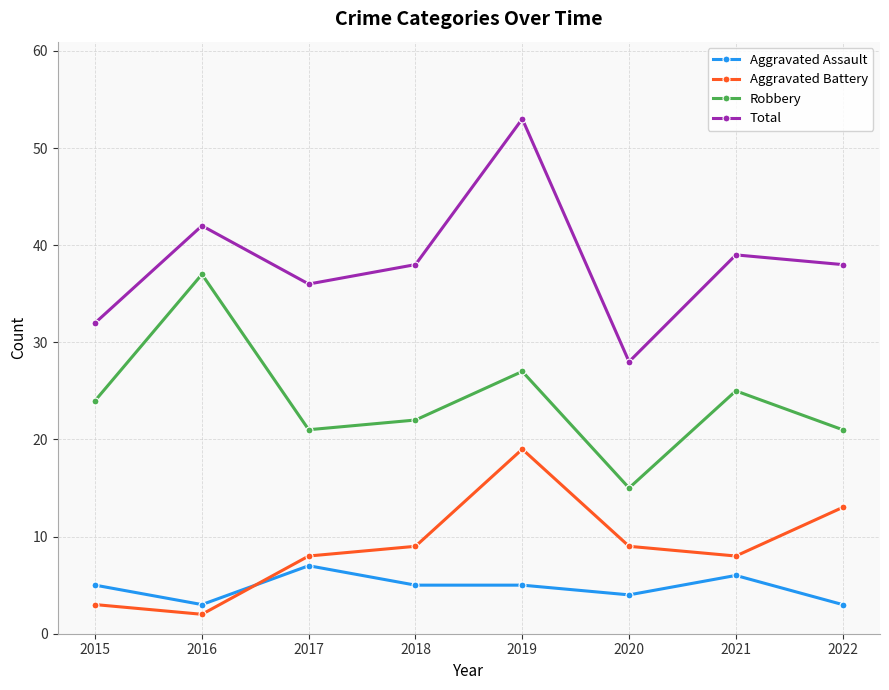

Read the Aggravated Battery value at 2022, to the nearest 5.

15